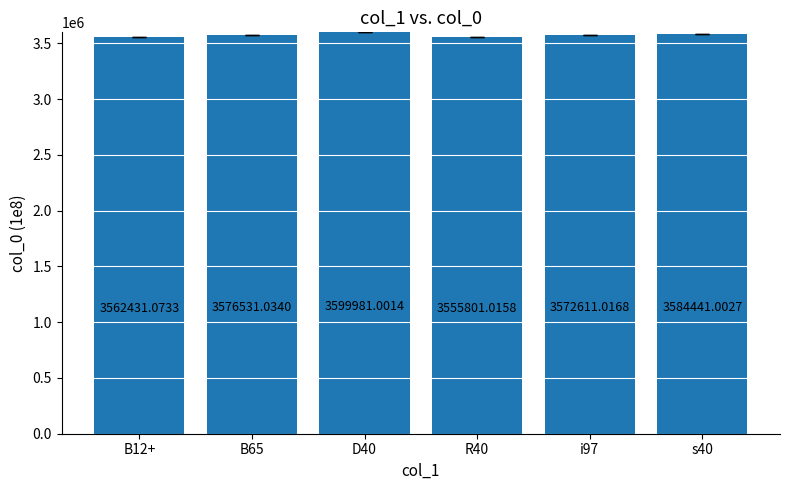

Between s40 and R40, which is larger?

s40